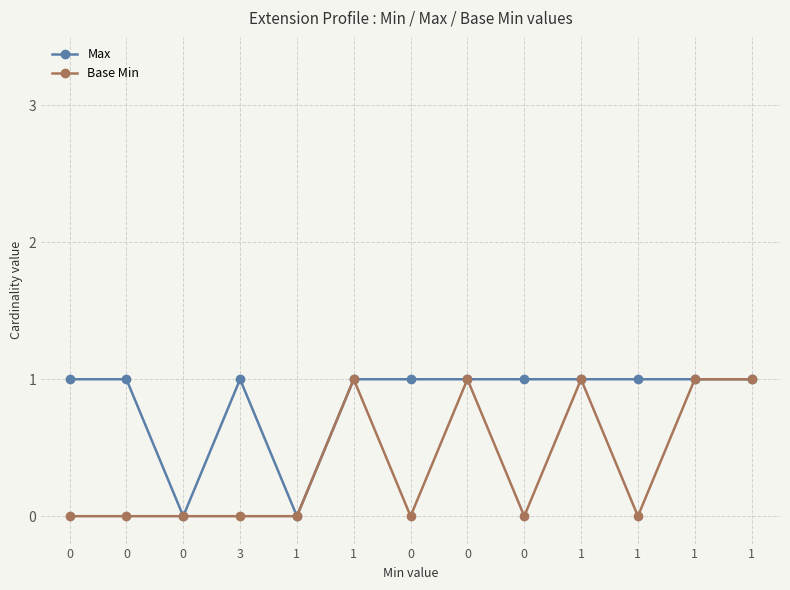

What is the difference between the second highest and second lowest values in the Max series?

1